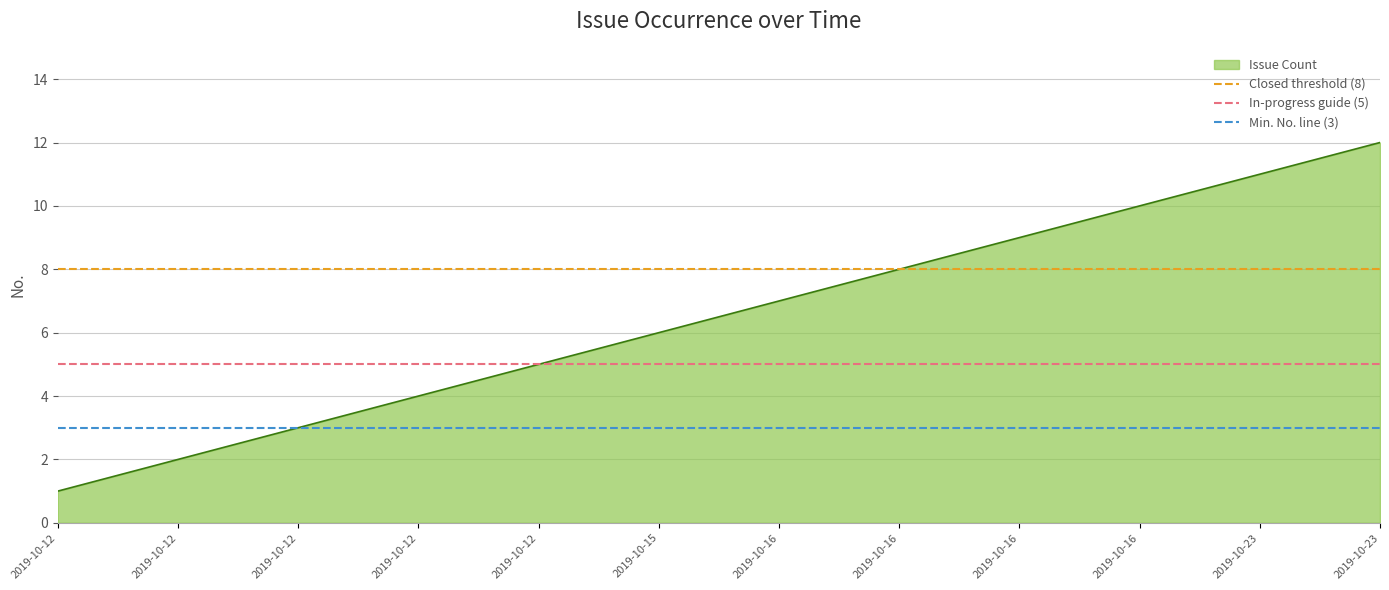

Which series has the largest total across all categories?

Closed threshold (8)